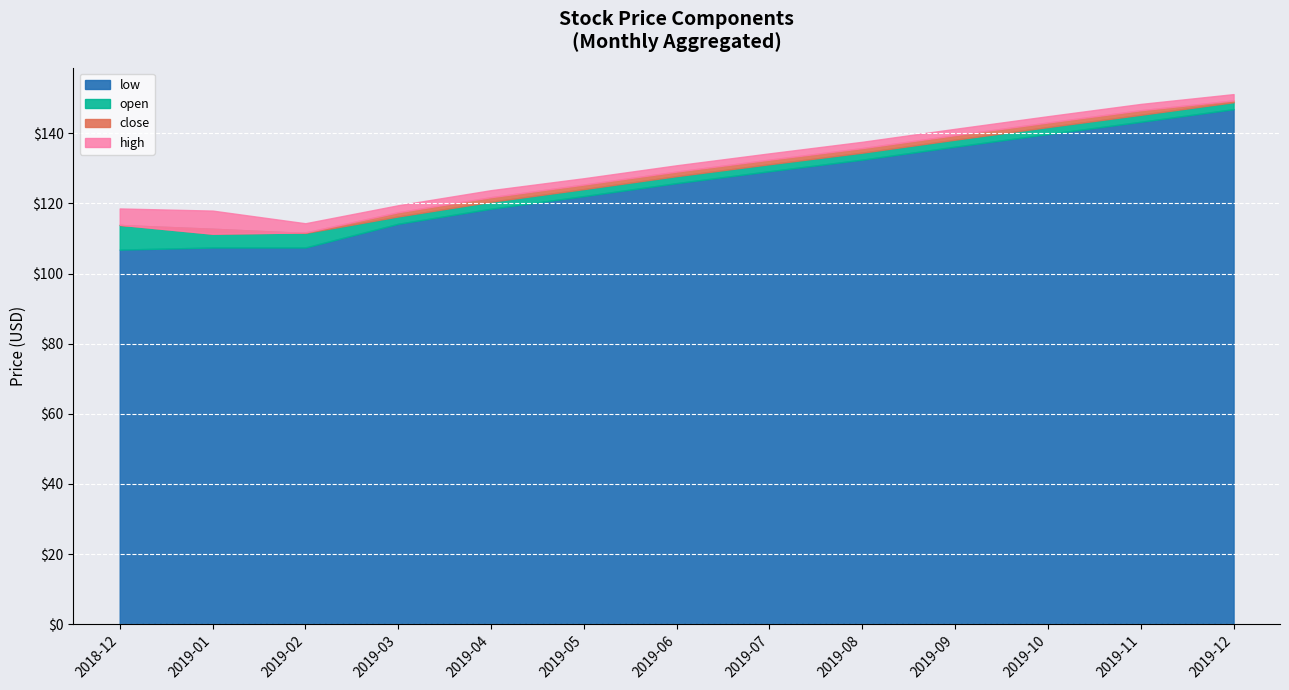

At which label does high first exceed 130?

2019-06